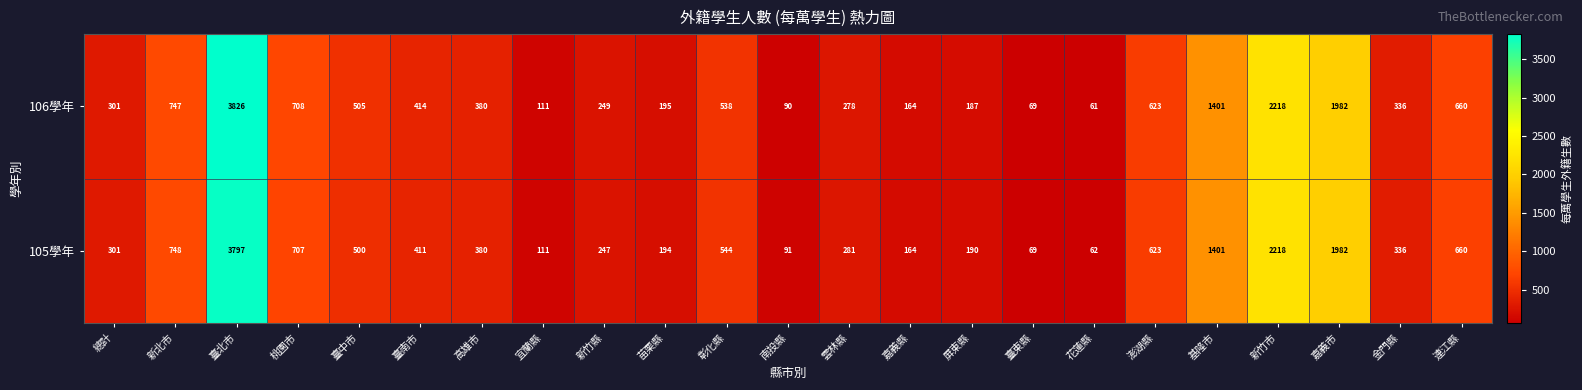

What is the total value across all series at 嘉義縣?

328